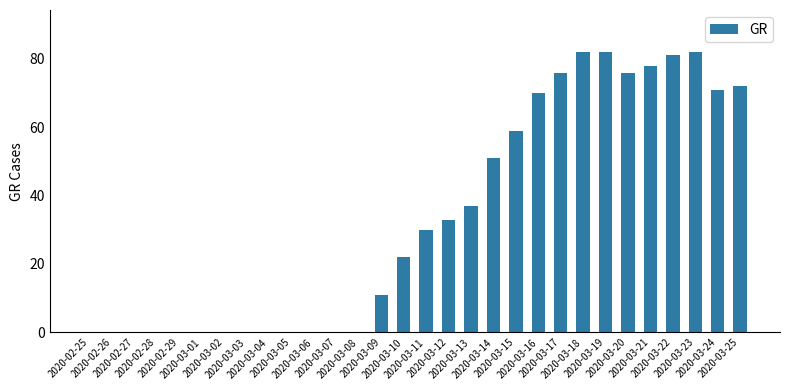

The chart shows a value of 0 at 2020-02-26. True or false?

True